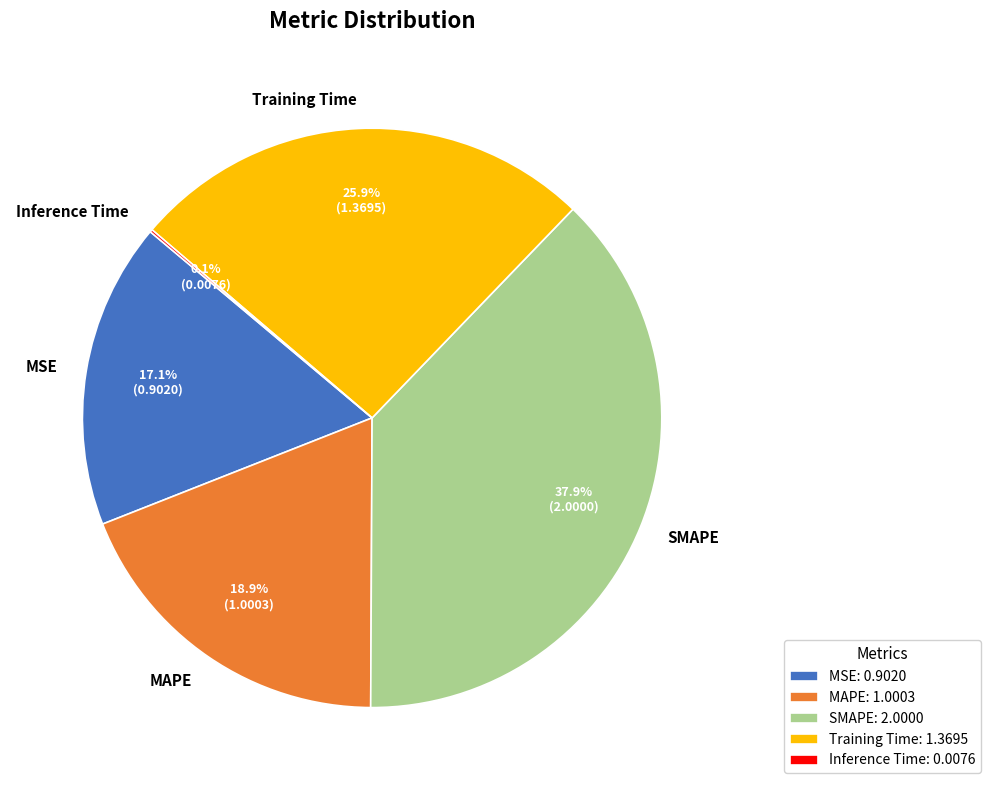

What percentage is the Training Time slice, to the nearest percent?

26%